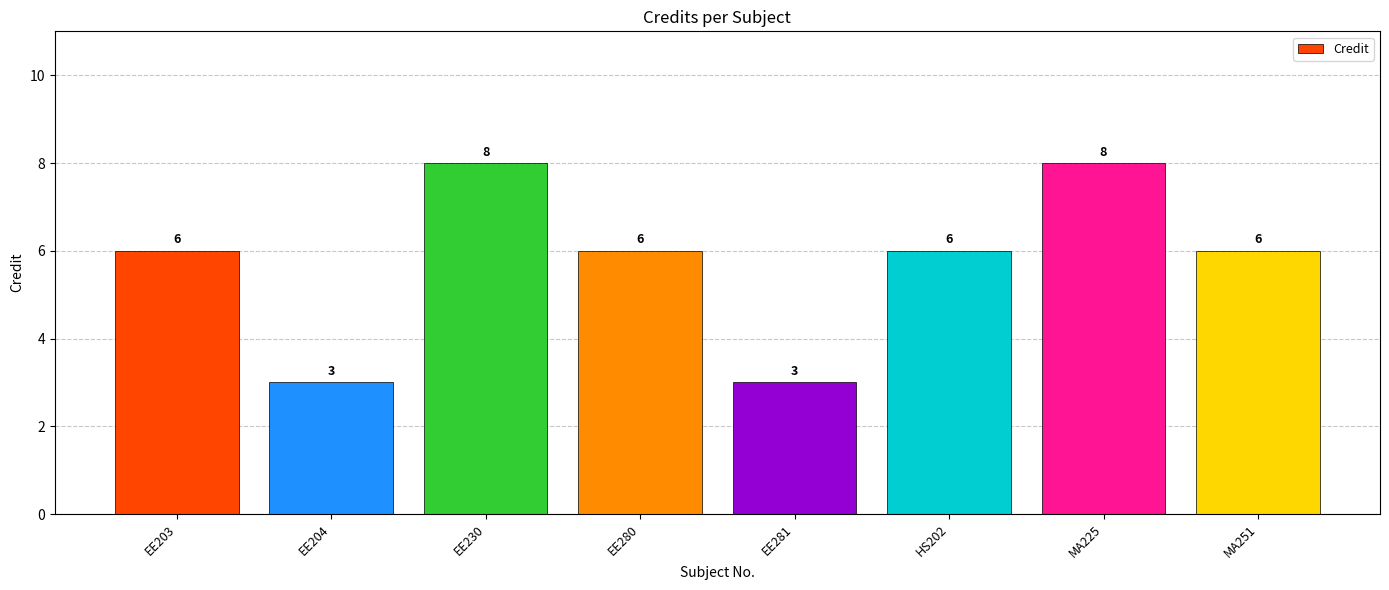

What value does the data have at EE203?

6